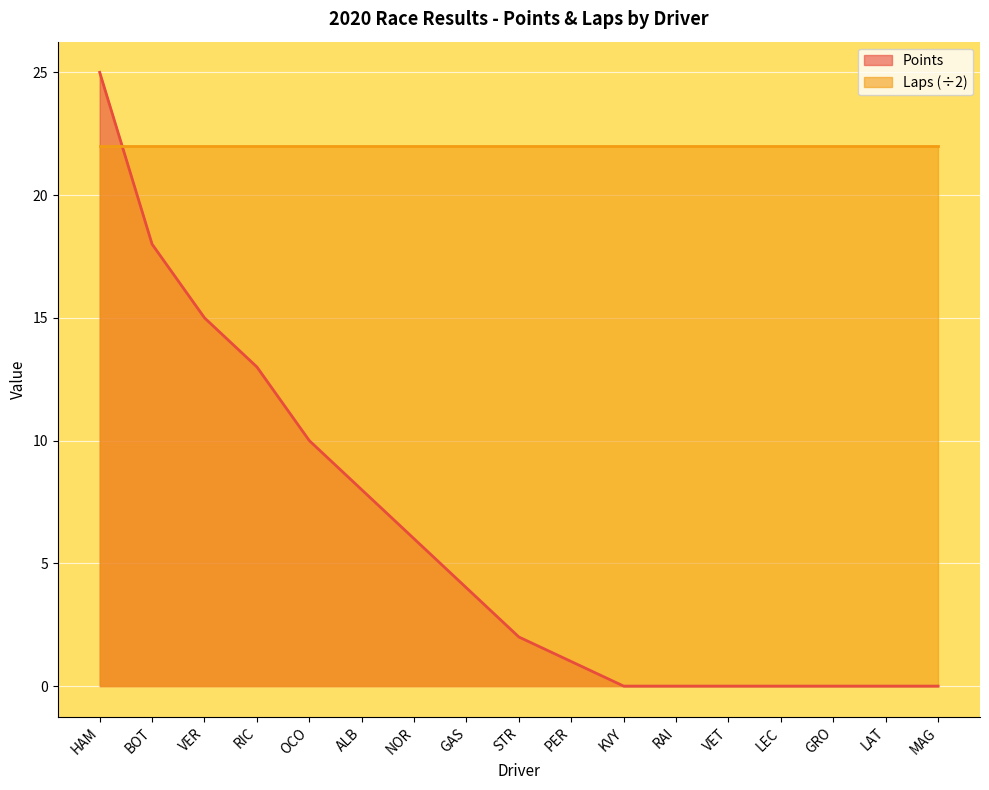

Is it true that the value at STR is 2?

True